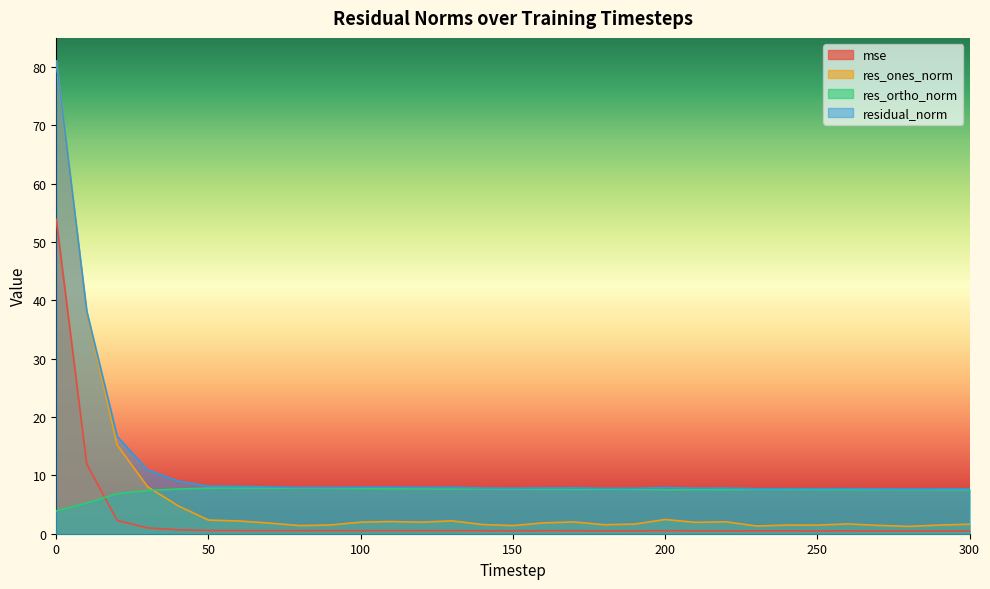

List the labels in order of res_ones_norm value, largest first.

0, 10, 20, 30, 40, 200, 50, 130, 60, 110, 220, 170, 100, 120, 210, 160, 70, 260, 190, 300, 140, 180, 90, 240, 290, 250, 270, 150, 80, 230, 280